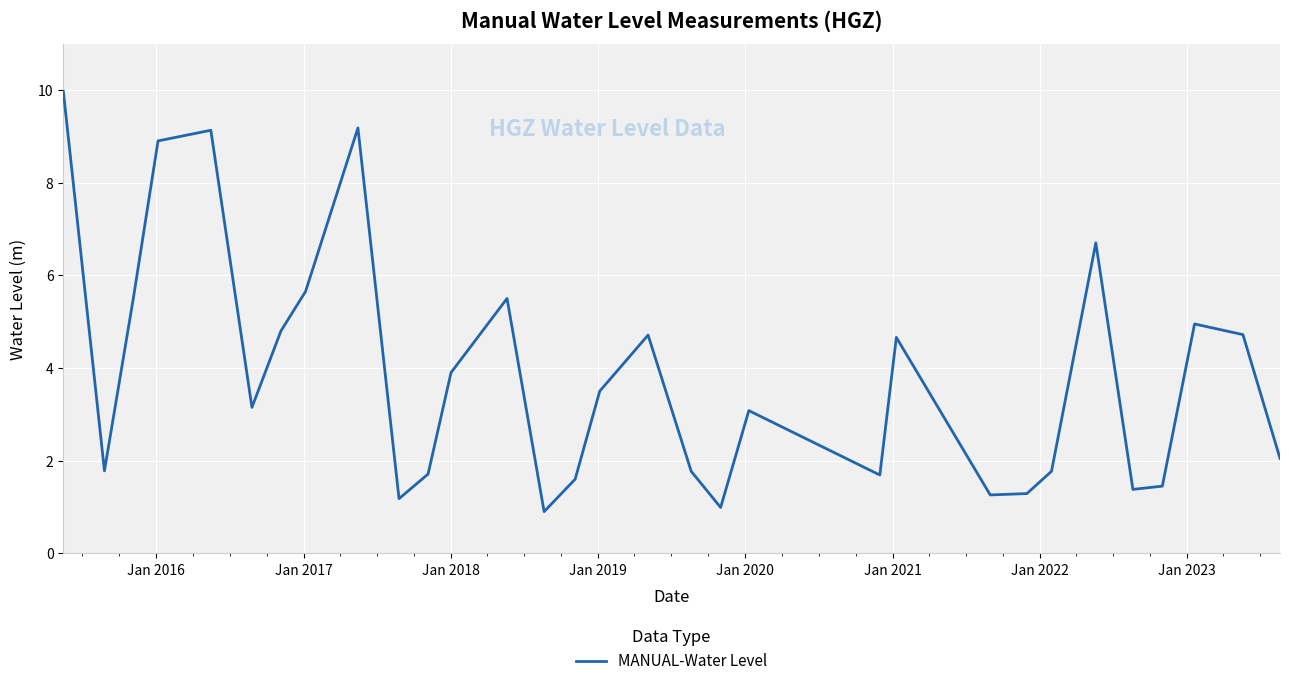

What is the difference between the maximum and minimum values?

9.1